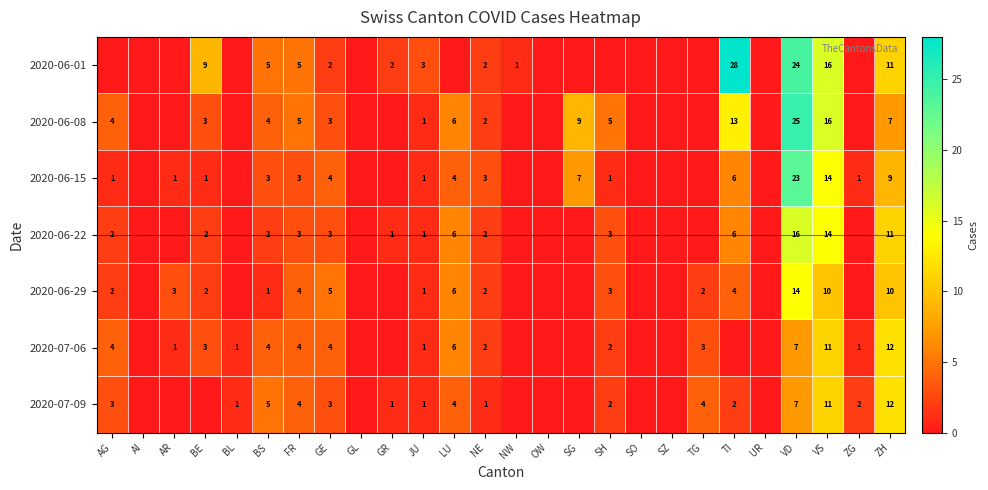

At which label is 2020-07-06 closest to 6?

LU